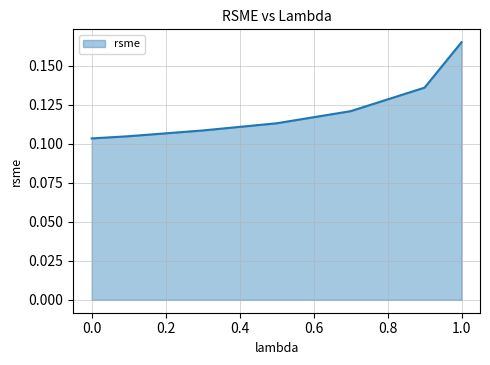

What is the sum of all values?

0.9